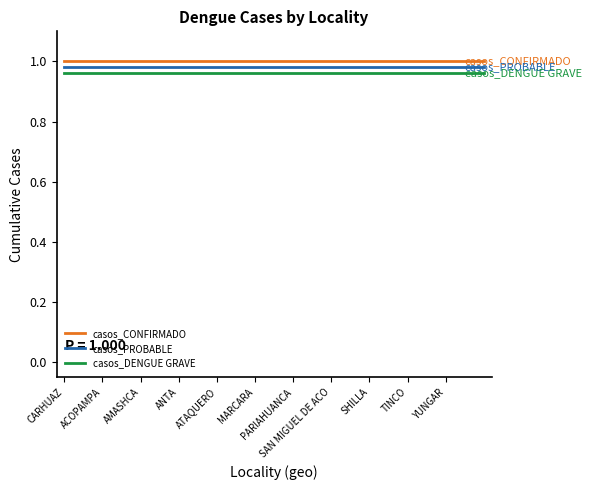

True or false: casos_CONFIRMADO and casos_DENGUE GRAVE cross at least once.

False